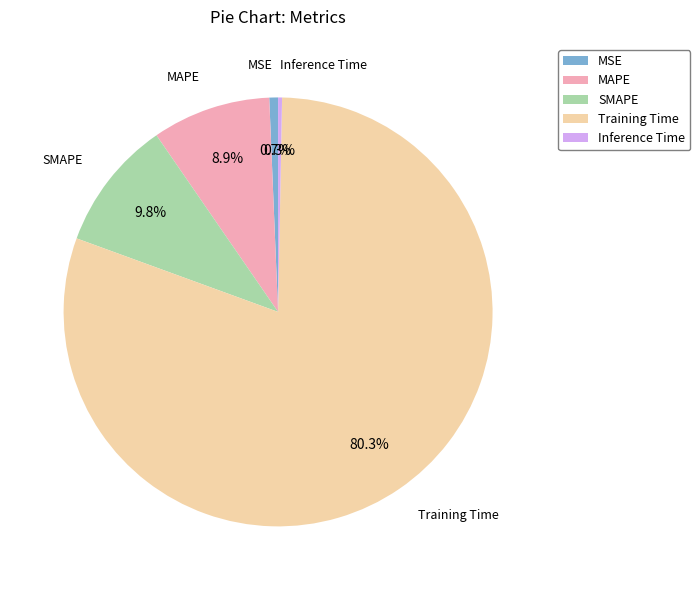

How many segments does this pie chart have?

5